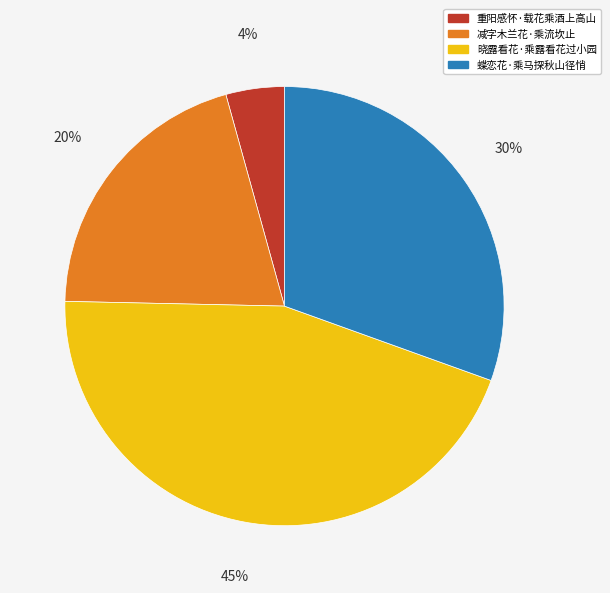

Which slice is the smallest?

重阳感怀·载花乘酒上高山